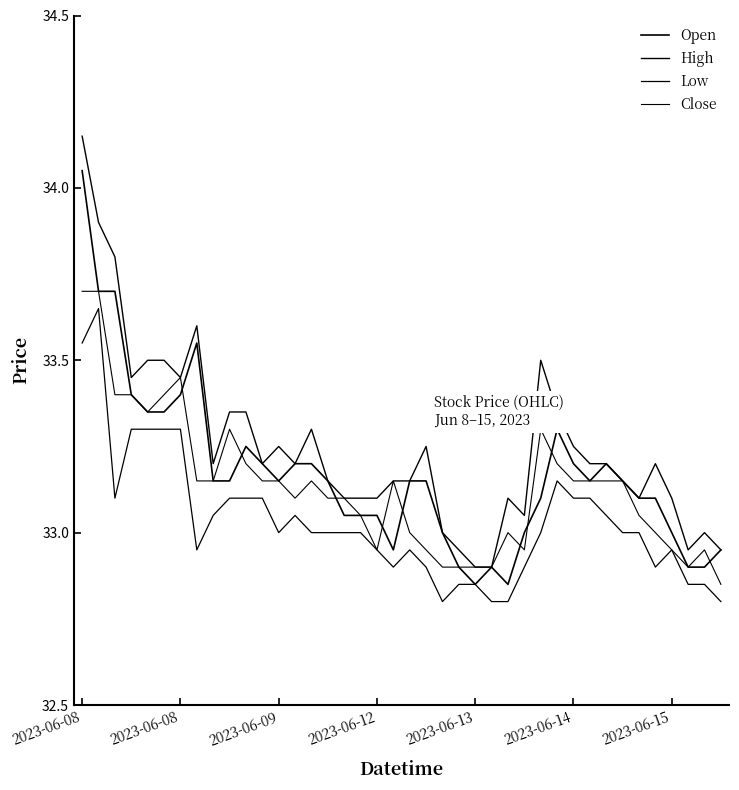

Does the chart display data point markers on the line(s)?

No